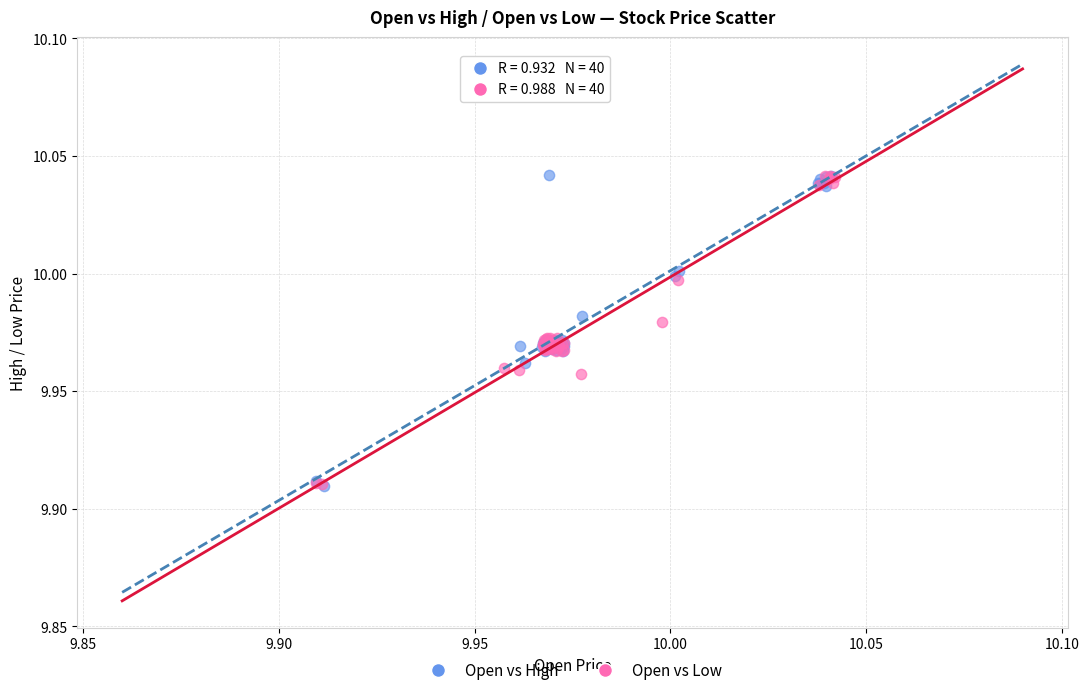

What are all the series names shown in the legend?

Open vs High, Open vs Low